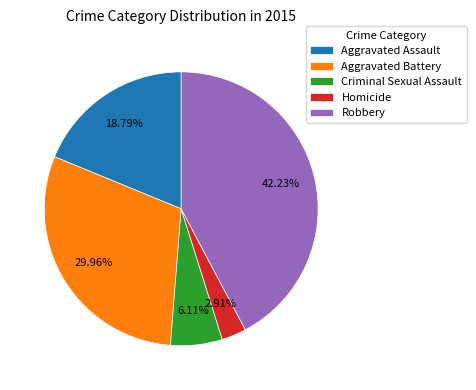

How many slices are in this pie chart?

5